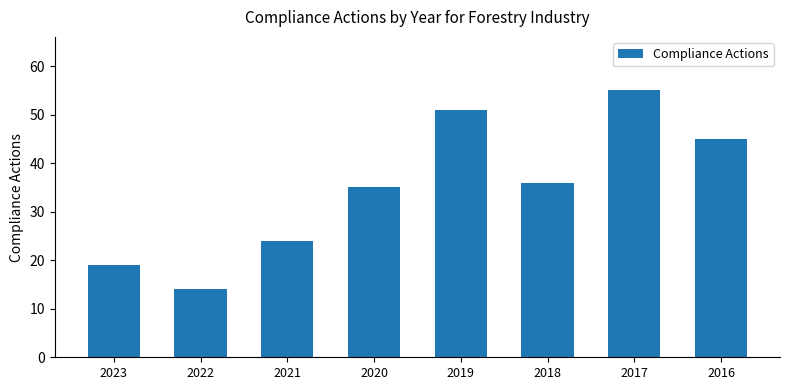

What is the value of the 2nd bar from the left?

14